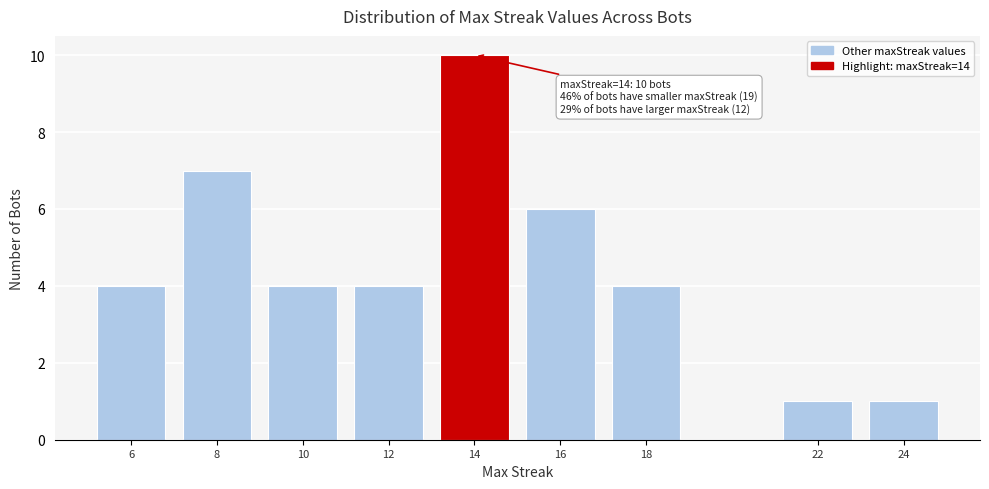

Reading left to right, transcribe all the data shown in this chart.

6=4	8=7	10=4	12=4	14=10	16=6	18=4	22=1	24=1